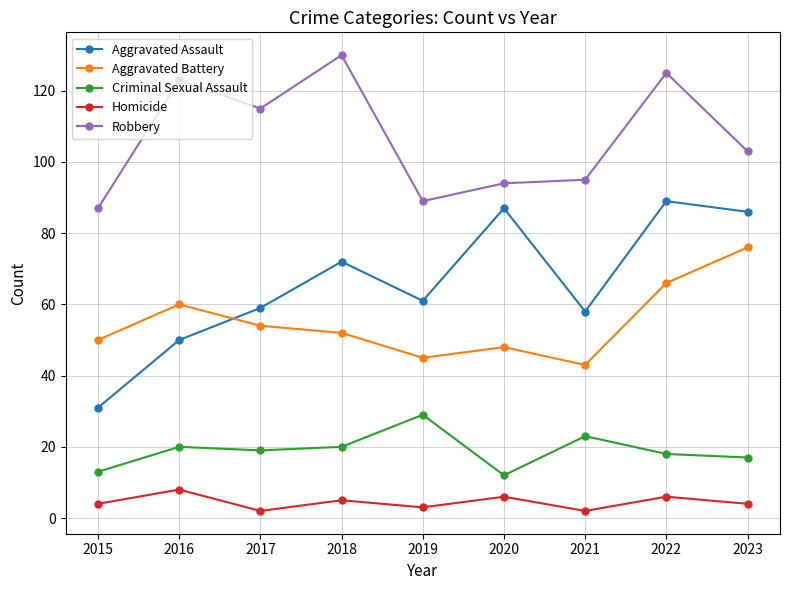

List the series in order of their peak value, lowest first.

Homicide, Criminal Sexual Assault, Aggravated Battery, Aggravated Assault, Robbery